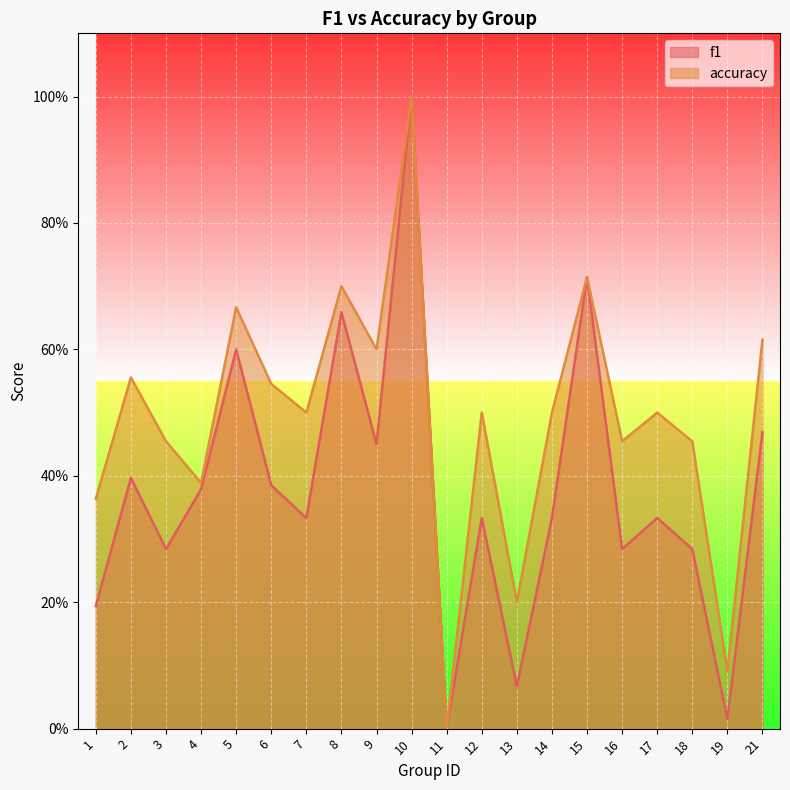

What is the value of the accuracy point at the 12th from the left?

0.5